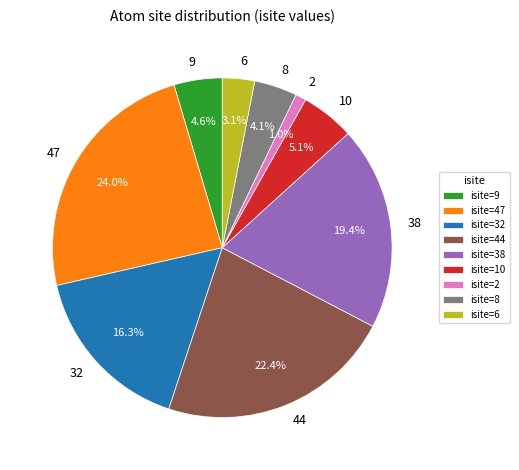

What is the total percentage of 44 and 47?

46.4%